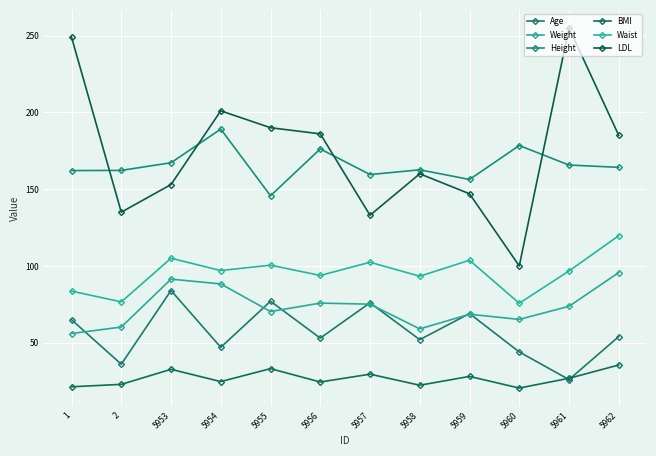

Which series changed the most between 5958 and 5962?

Weight